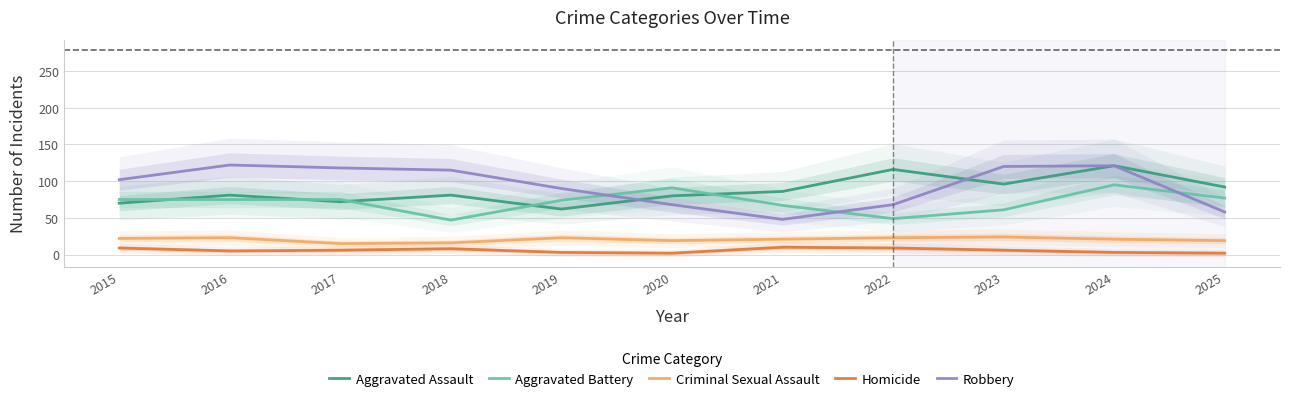

Which series changed the most between 2015 and 2024?

Aggravated Assault